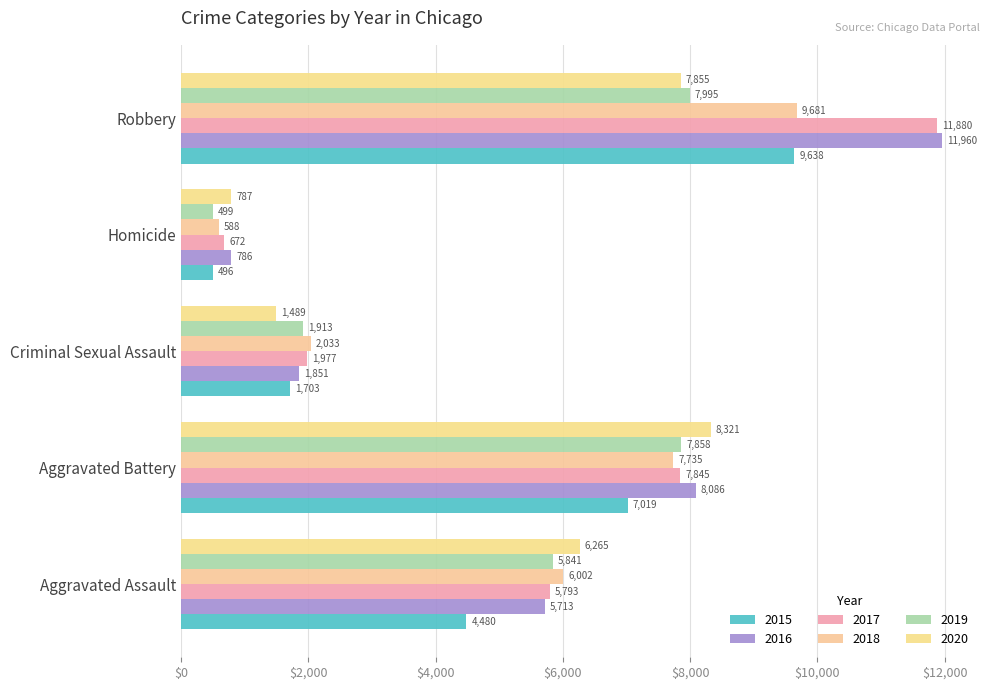

Which series has the largest range (max minus min)?

2017